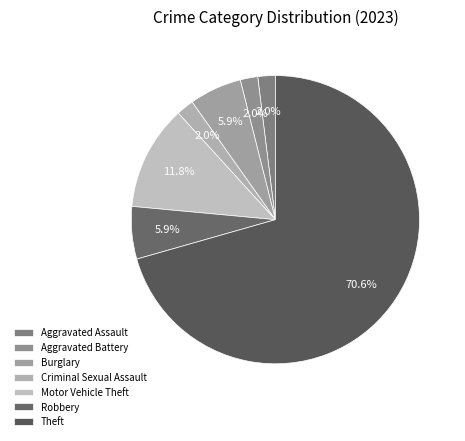

Rank the categories by value from highest to lowest.

Theft, Motor Vehicle Theft, Burglary, Robbery, Aggravated Assault, Aggravated Battery, Criminal Sexual Assault